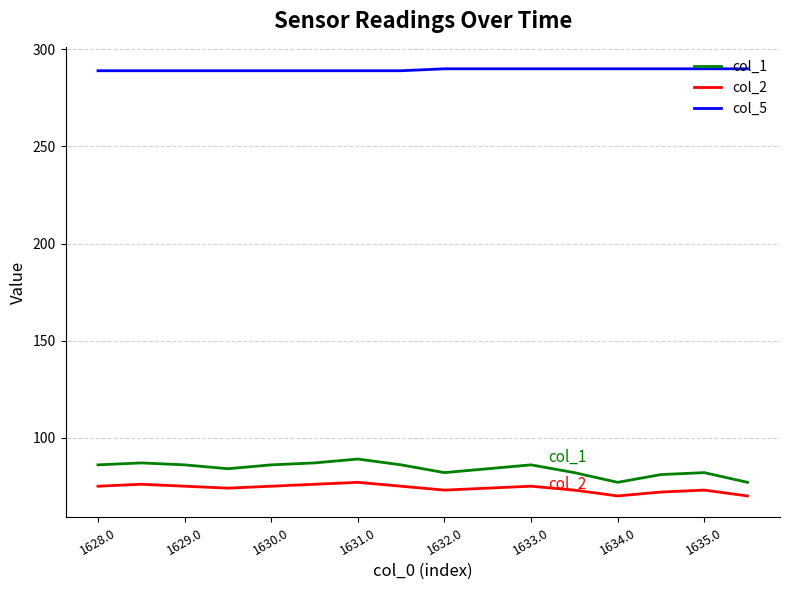

How many lines are shown in the chart?

3